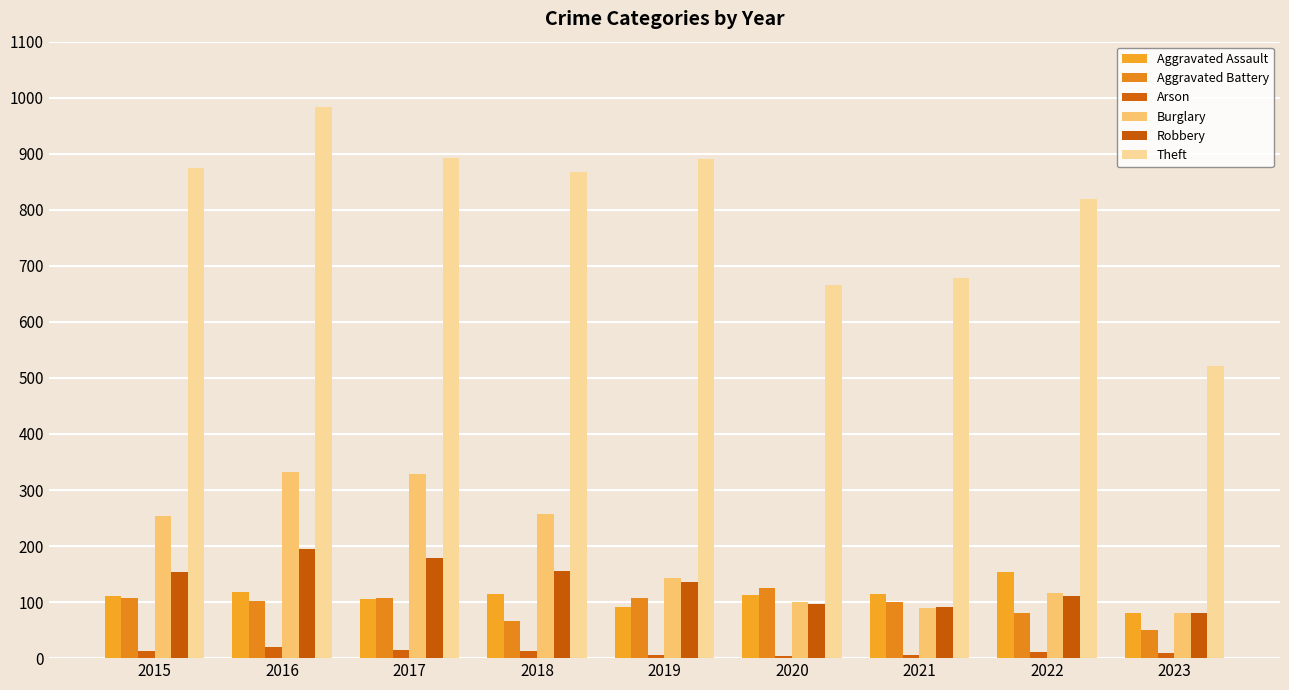

What is the difference between the Robbery values at 2015 and 2020?

57